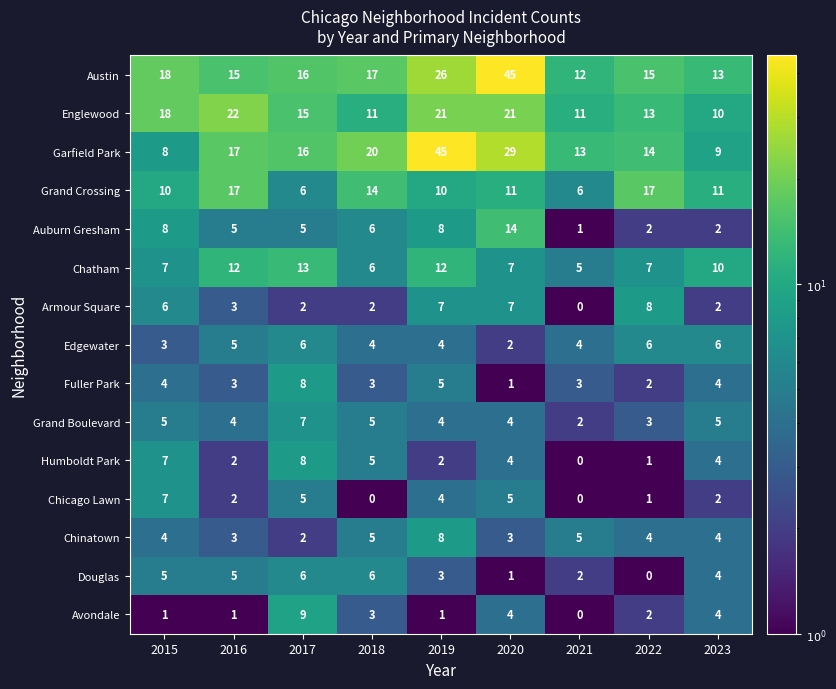

Is it true that Edgewater equals 7 at 2019?

False